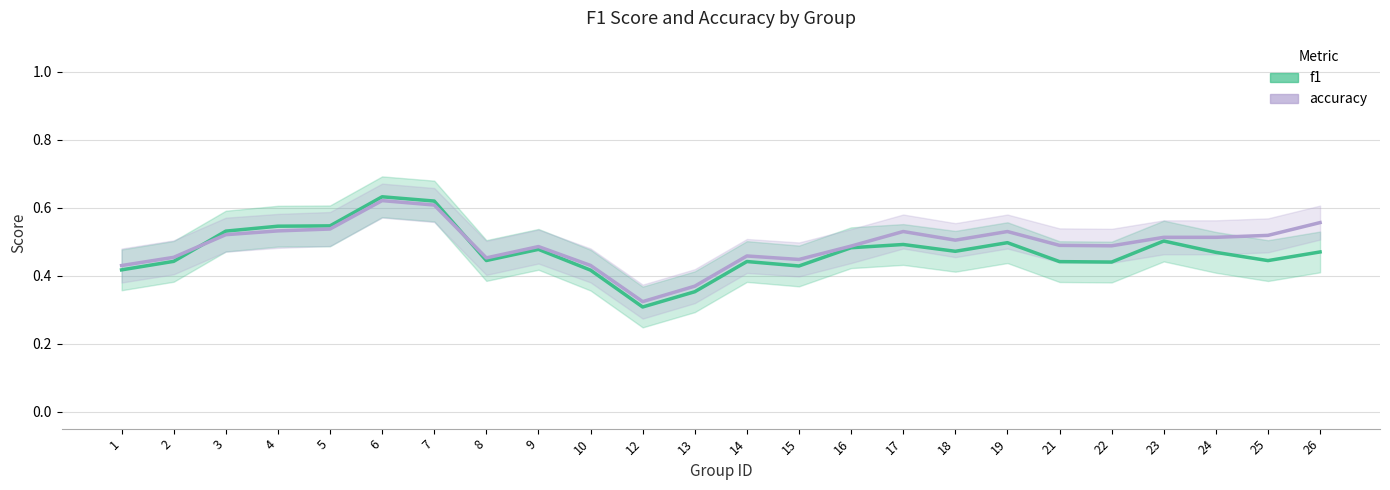

Between 3 and 6, which series saw the biggest shift?

f1